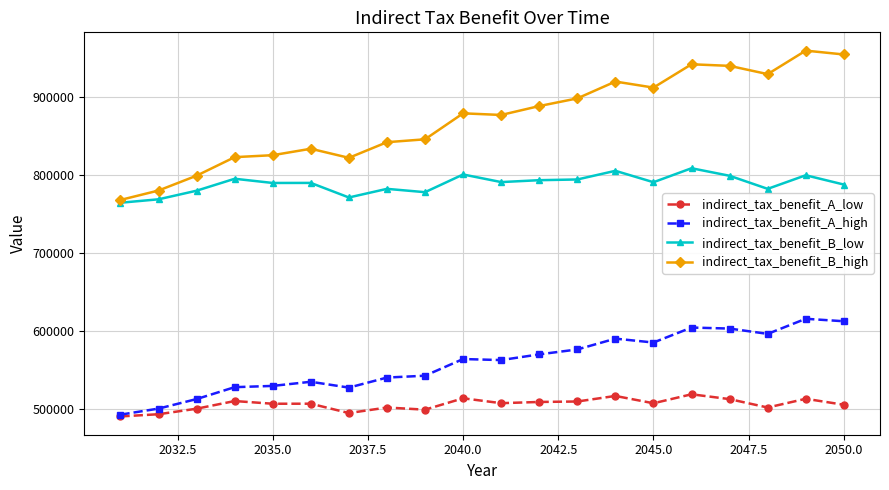

True or false: indirect_tax_benefit_B_high and indirect_tax_benefit_A_low cross at least once.

False